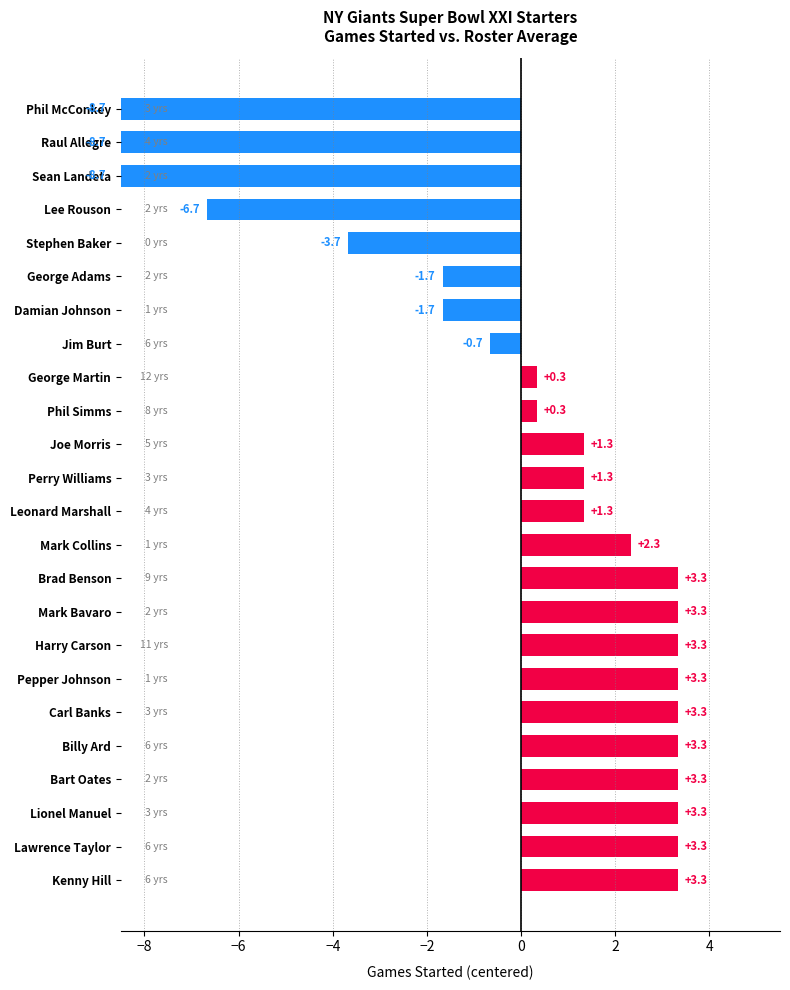

The value at Mark Collins is 3.9. True or false?

False